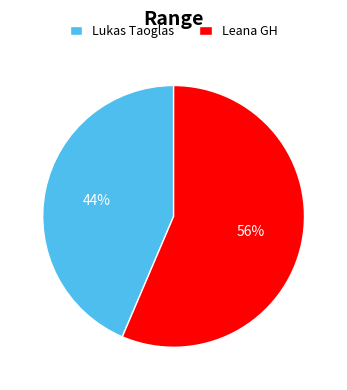

Count the number of slices in the pie.

2